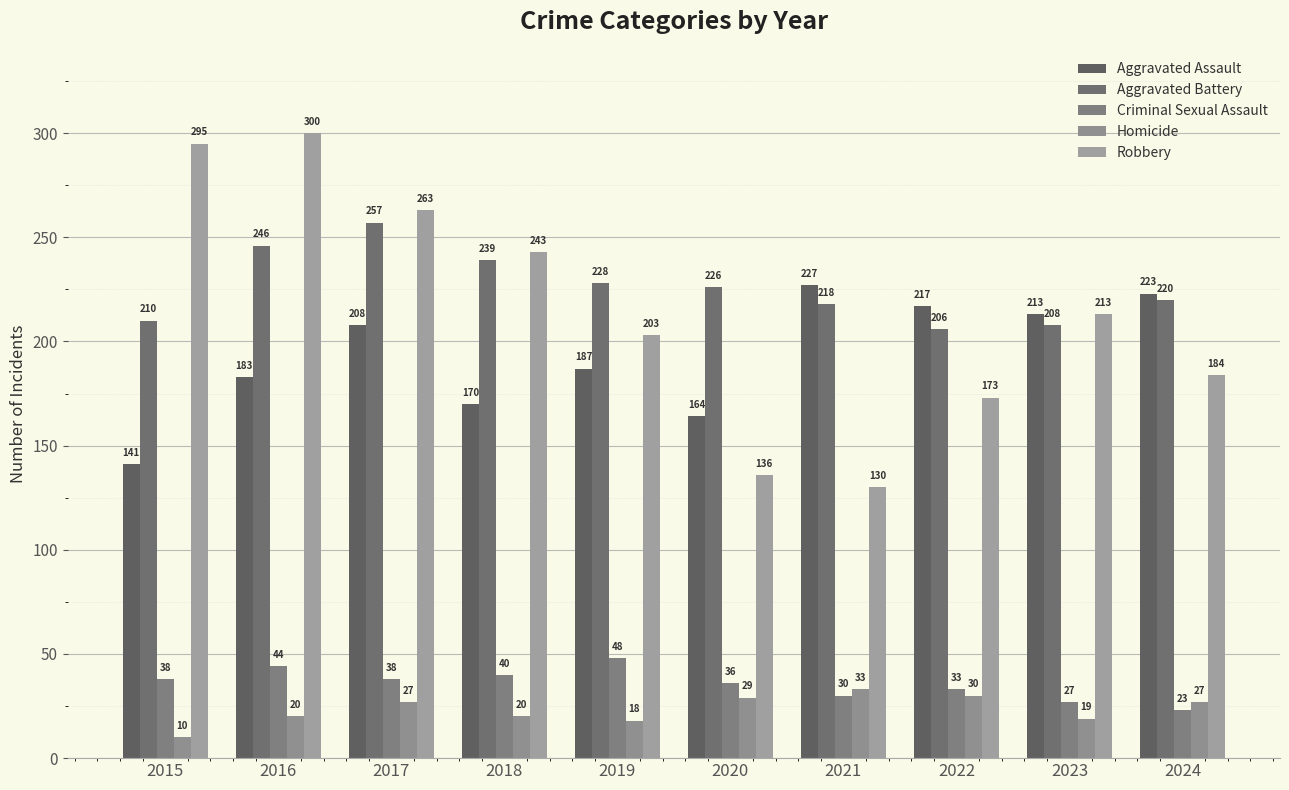

Are the bars horizontal?

No